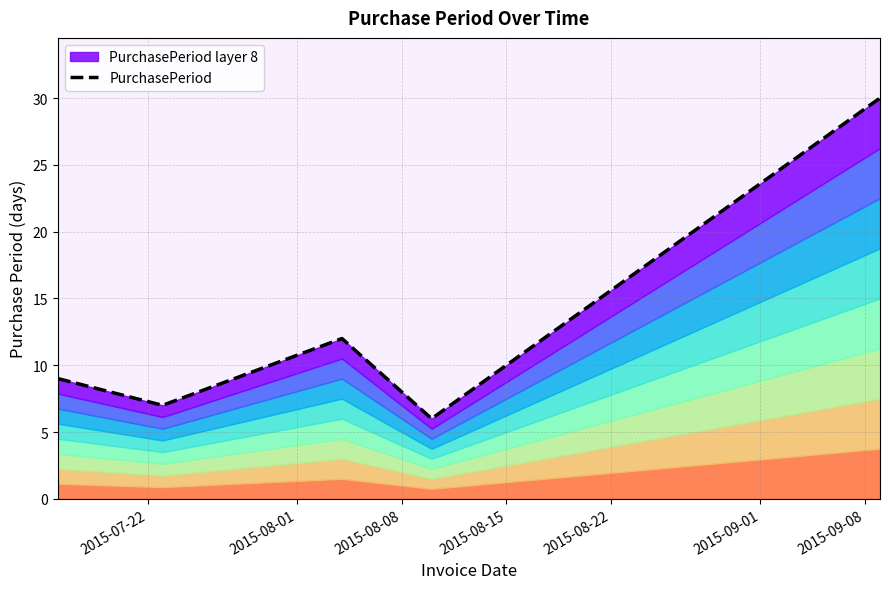

What is the maximum value shown in the chart?

30